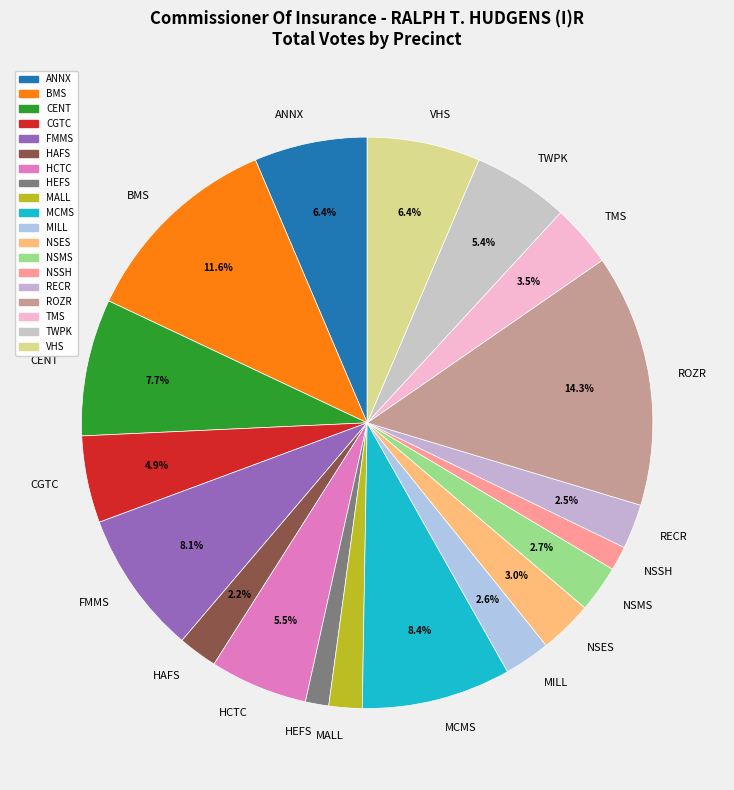

To the nearest percent, what is the difference between the MILL and MALL slice percentages?

1%